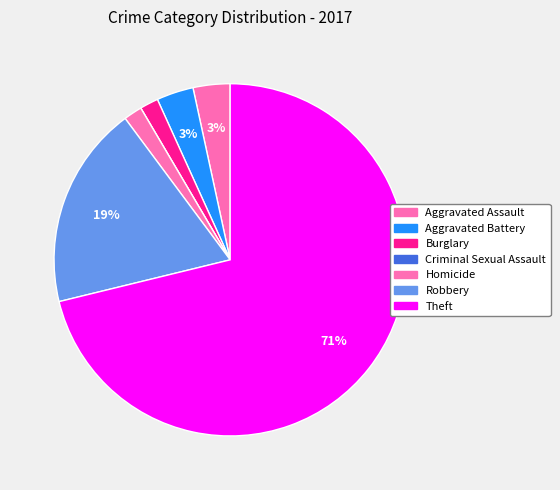

Which category has the biggest portion of the pie?

Theft